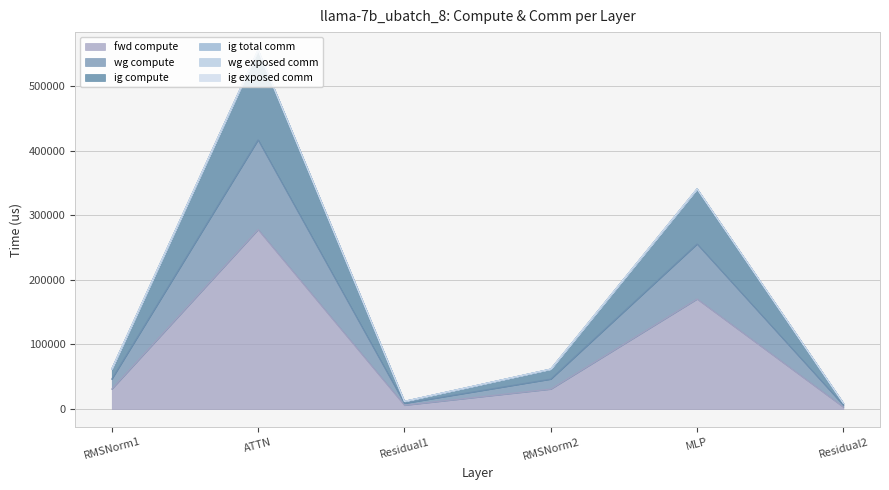

Does the chart display data point markers on the line(s)?

No